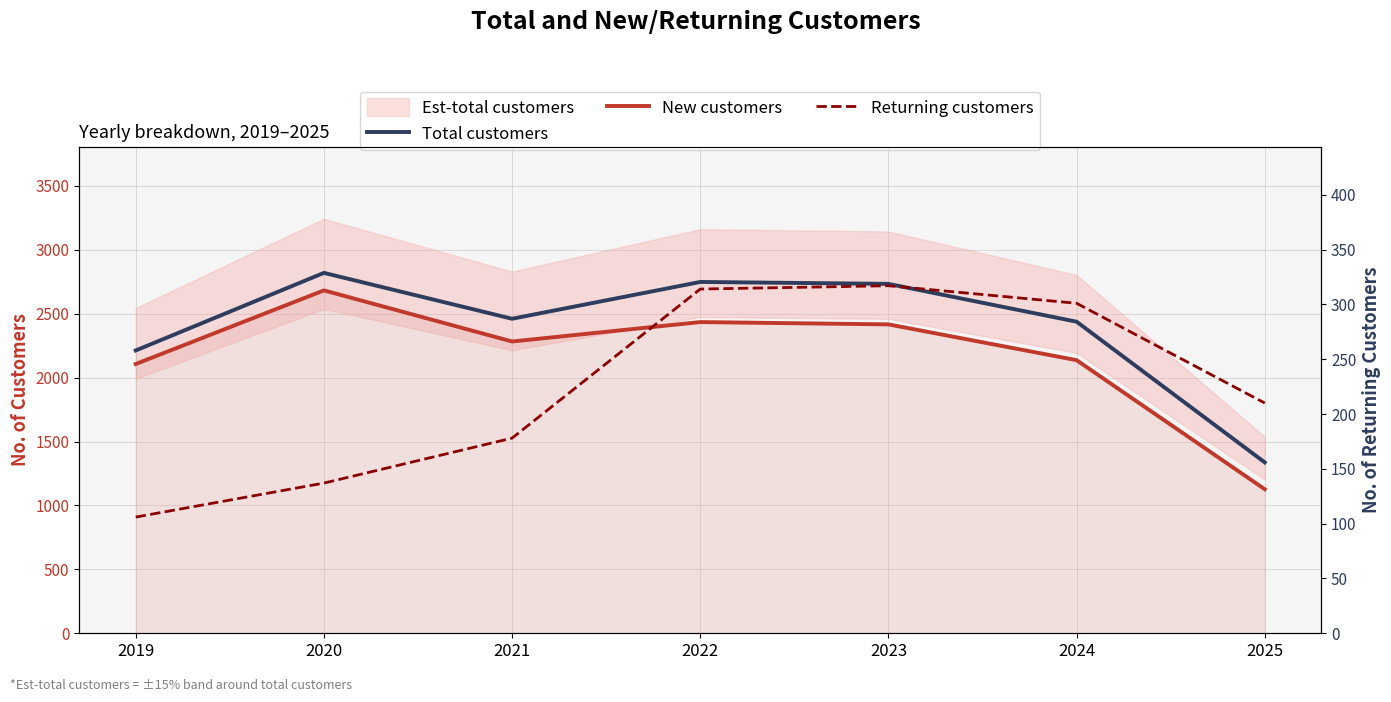

Reading left to right, extract all data points from this chart.

Total customers: 2019=2213	2020=2820	2021=2461	2022=2749	2023=2734	2024=2438	2025=1337
New customers: 2019=2107	2020=2683	2021=2283	2022=2435	2023=2417	2024=2137	2025=1127
Returning customers: 2019=106	2020=137	2021=178	2022=314	2023=317	2024=301	2025=210